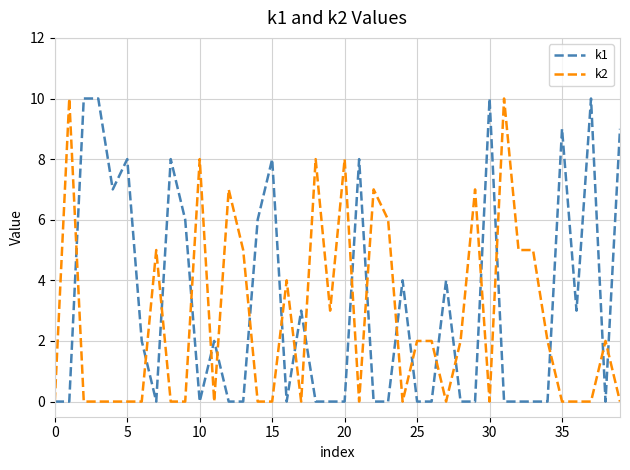

What is the maximum value shown in the chart?

10